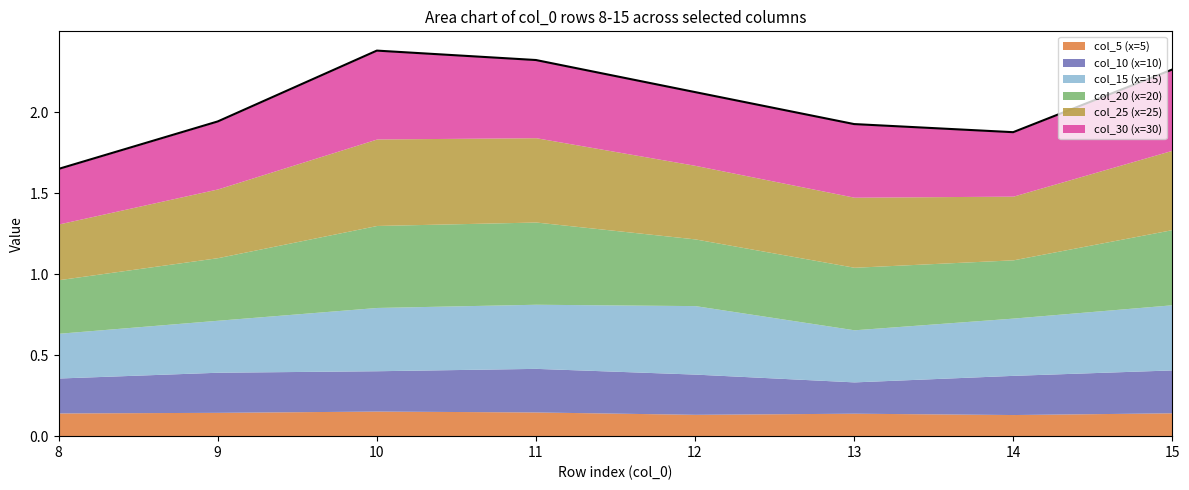

What is the total value across all series at 13?

1.9